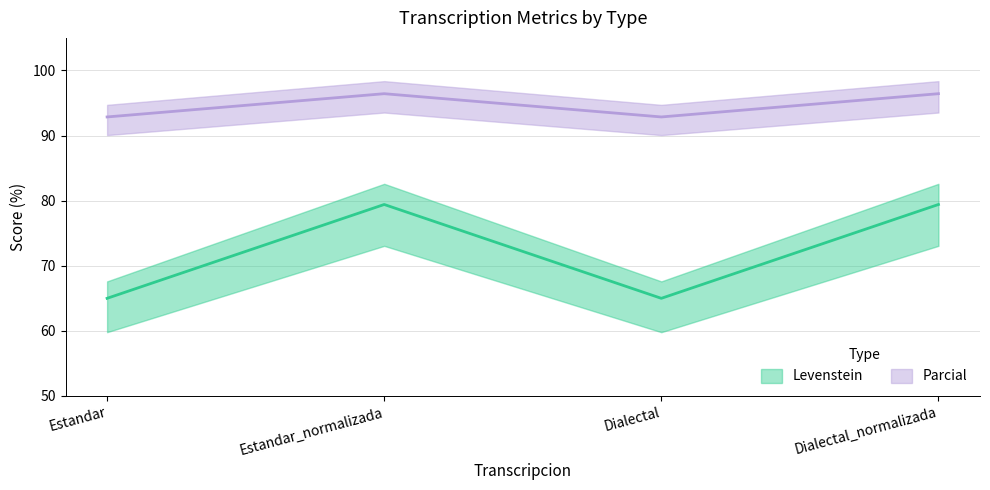

Between Estandar and Estandar_normalizada, which series saw the biggest shift?

Levenstein